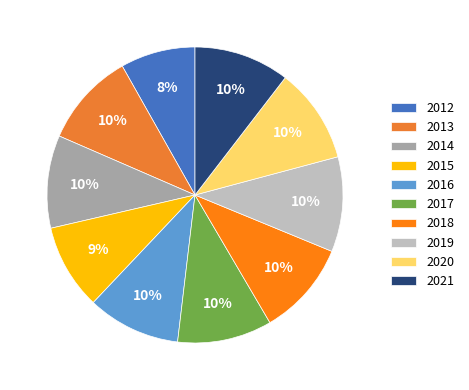

To the nearest percent, what is the difference between the 2016 and 2015 slice percentages?

1%